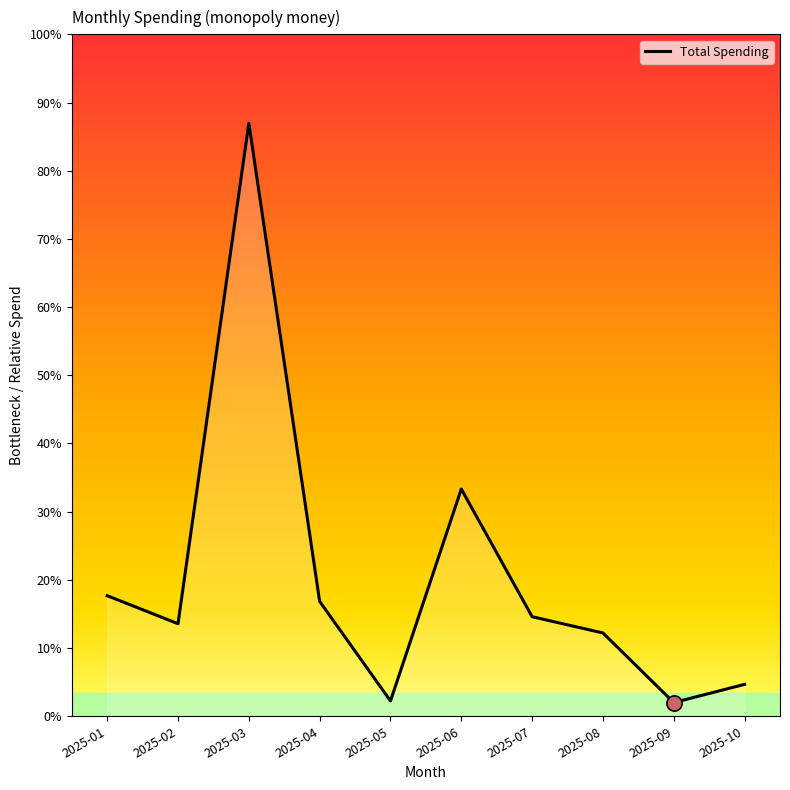

Between 2025-10 and 2025-09, which is larger?

2025-10